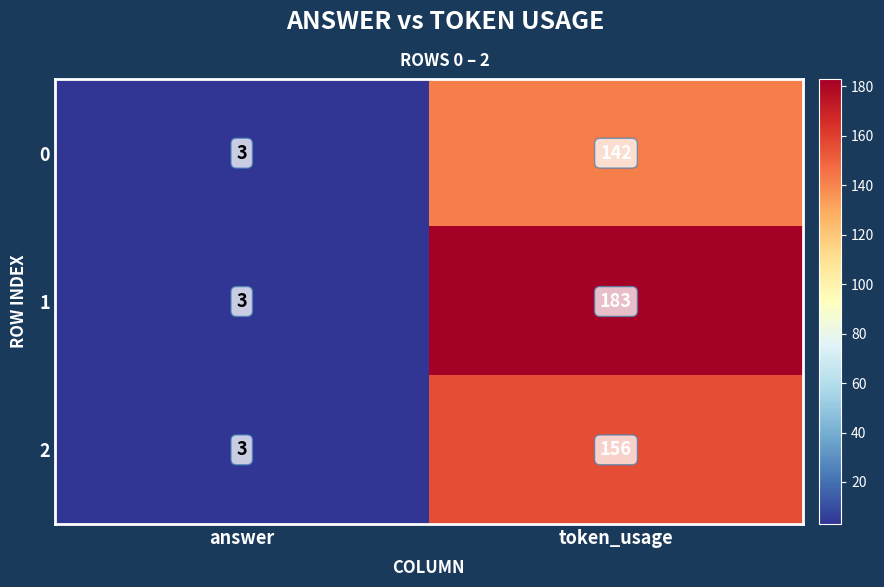

Which series has the largest total across all categories?

1